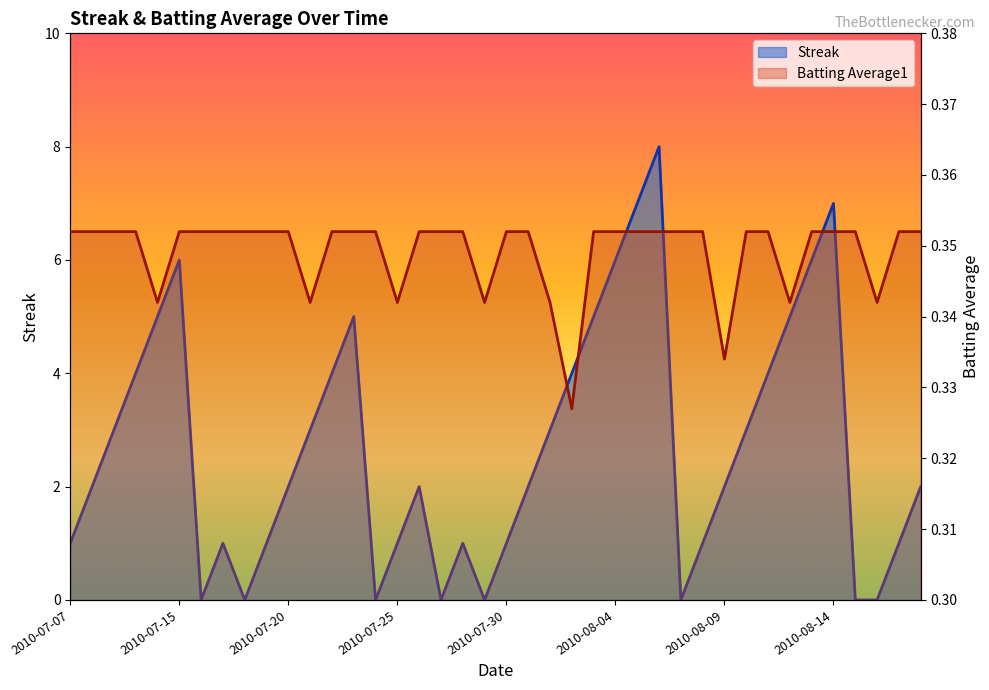

What is the total value across all series at 2010-08-05?

7.4